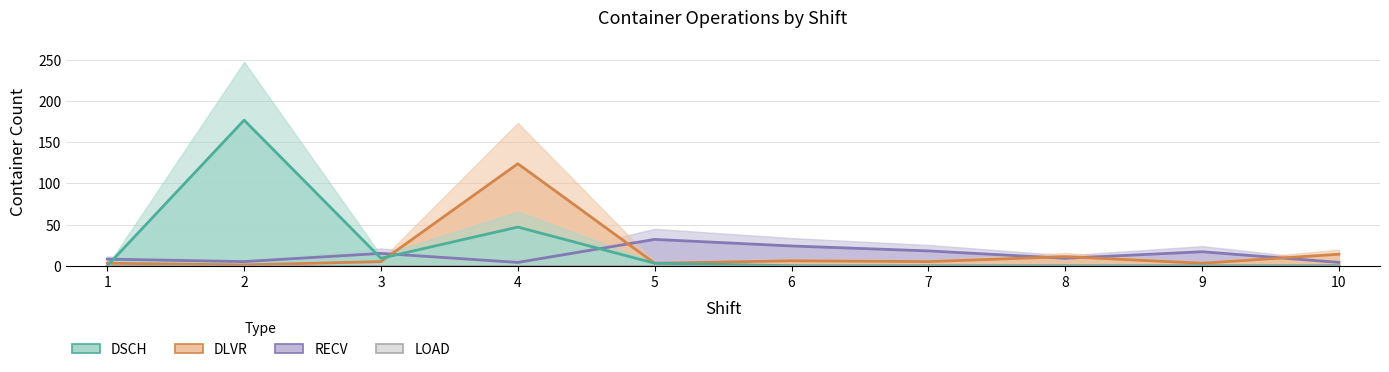

How many categories are shown in the chart?

10